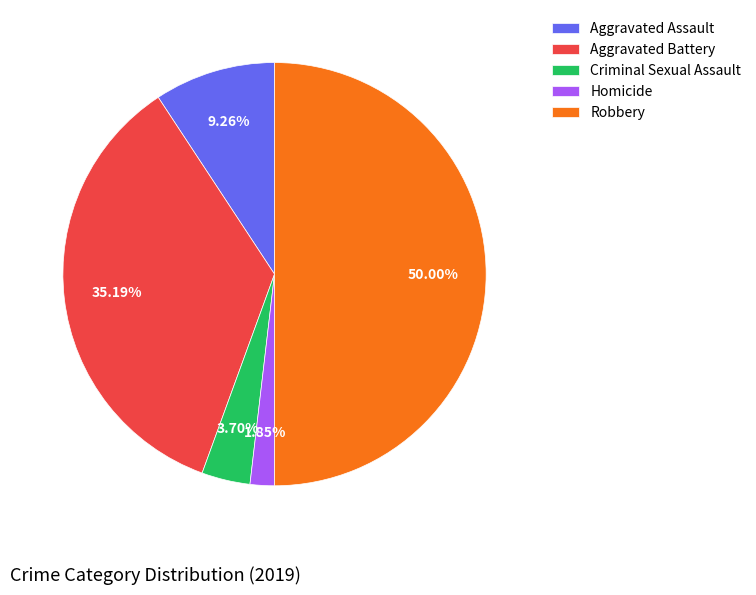

True or false: Homicide accounts for 2% of the total.

True